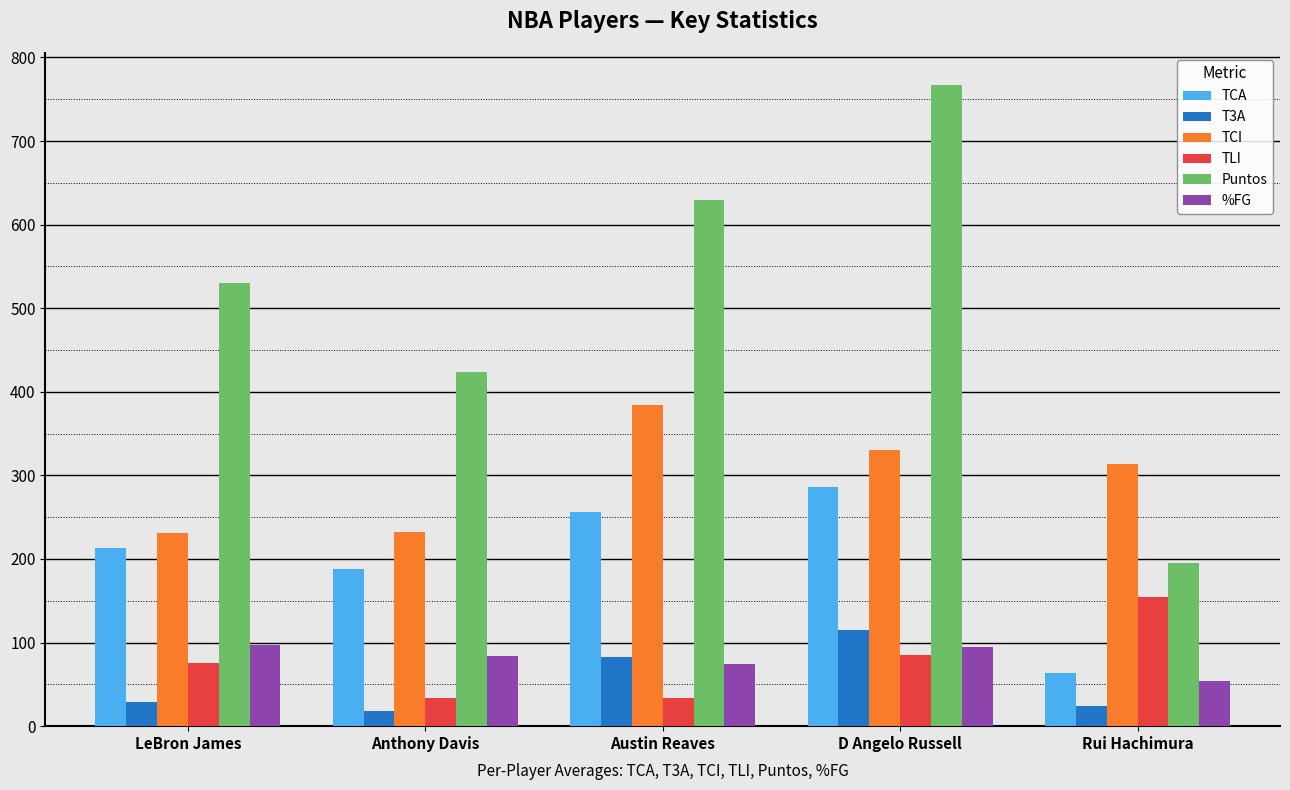

Which series changed the most between LeBron James and Anthony Davis?

Puntos